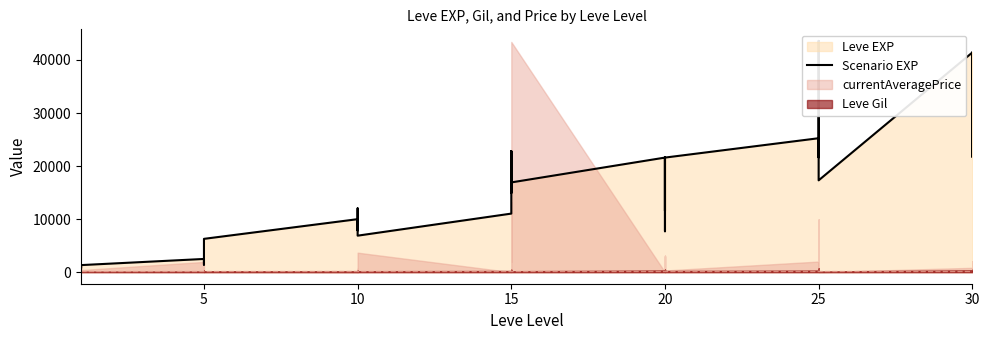

What is the maximum value shown in the chart?

43600